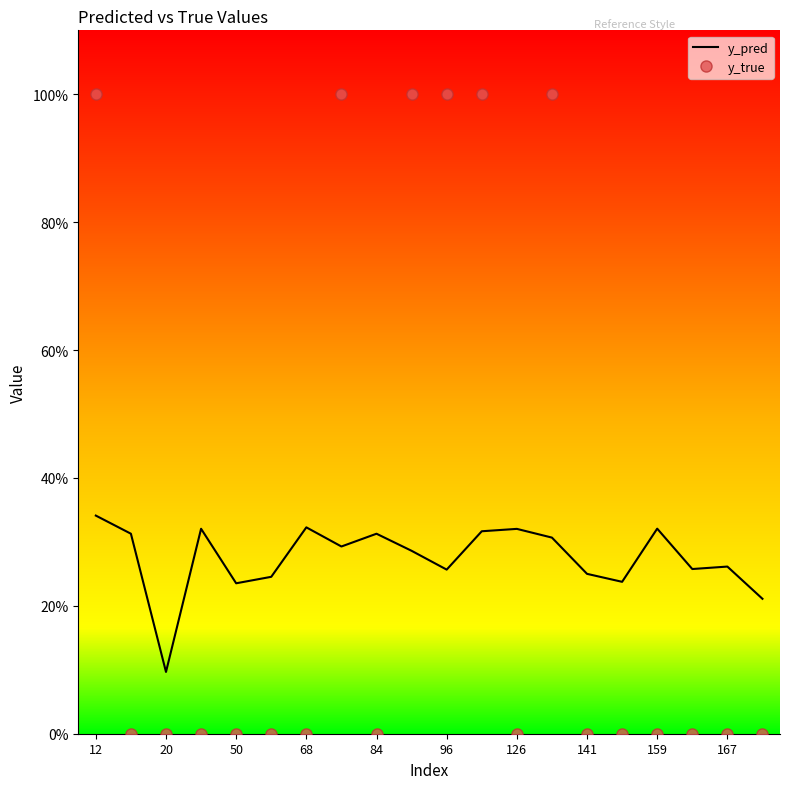

How many intersections are there between y_pred and y_true?

7